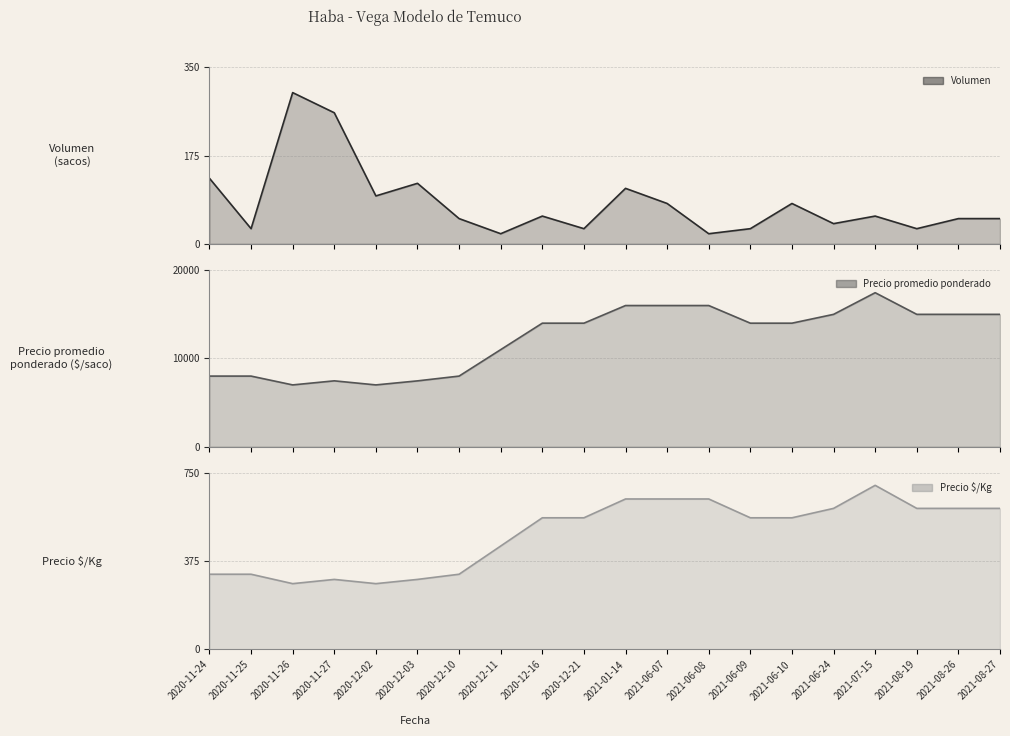

What is the sum of the Precio $/Kg values at 2020-12-21 and 2020-12-10?

880